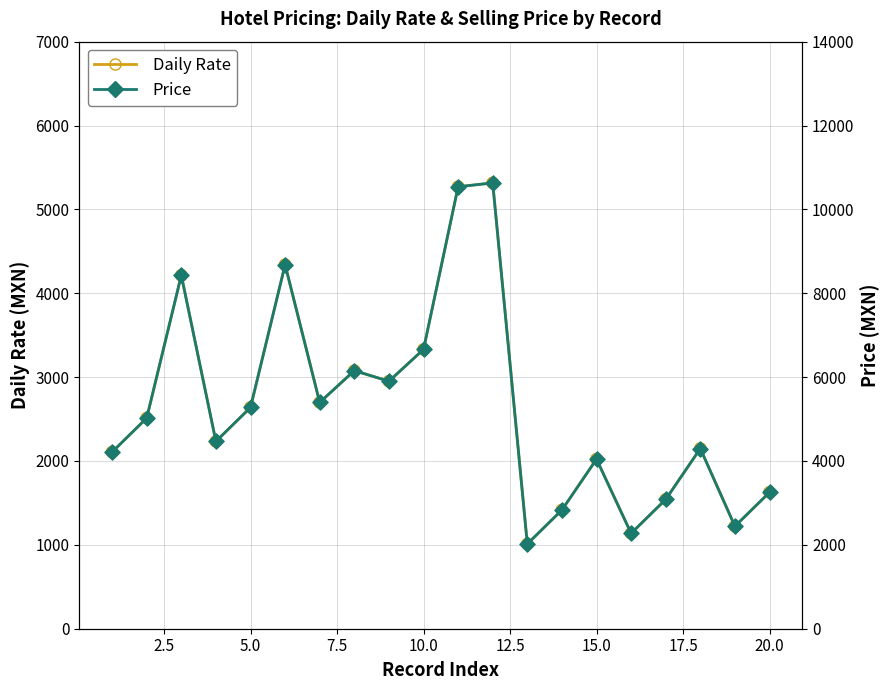

What are all the series names shown in the legend?

Daily Rate, Price